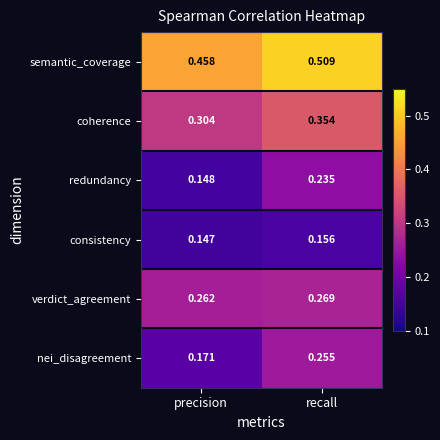

At which category is the sum across all series the highest?

recall